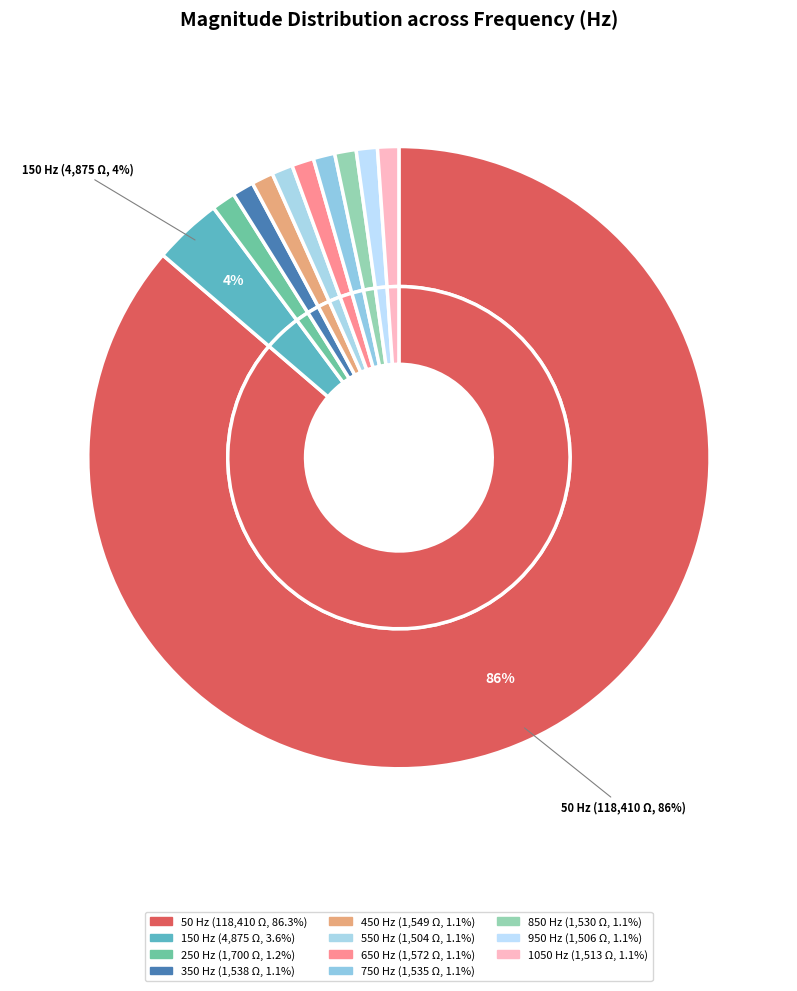

What percentage is NOT represented by 950?

98.9%